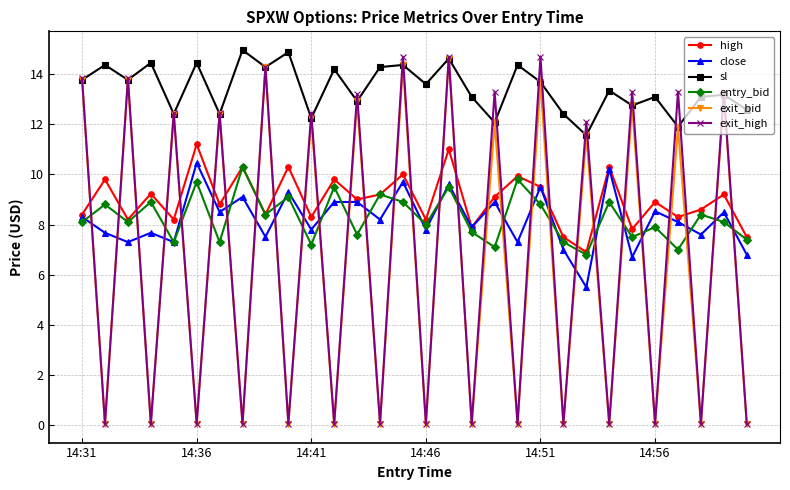

Which series has the largest range (max minus min)?

exit_high